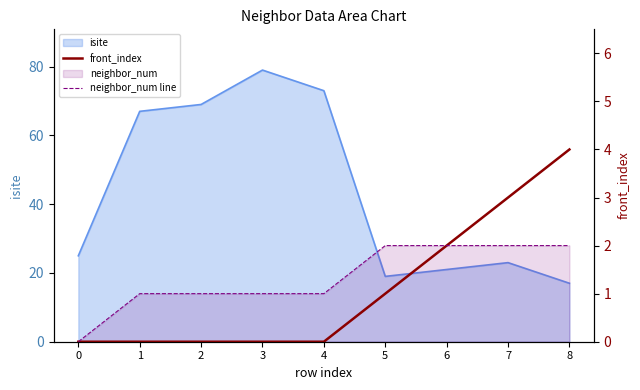

Which category has the highest value in the front_index series?

8